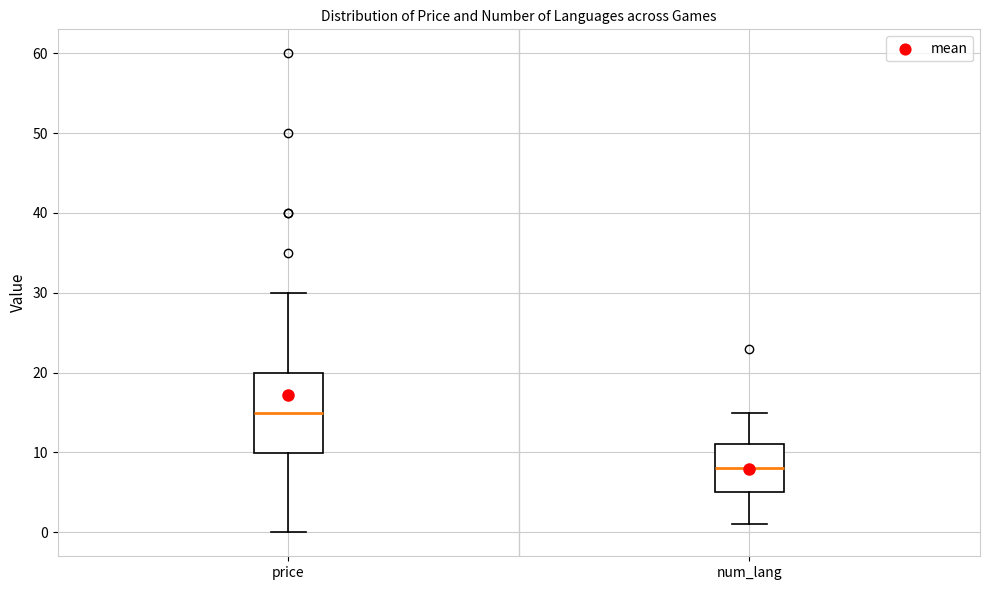

Reading left to right, transcribe this box plot: for each box, give where its median line is, the range the box spans, and where its two whiskers end, as read against the y-axis. The values are not printed on the chart, so give them approximately, as read against the axis.

price: median 15, box 10 to 20, whiskers 0 to 30
num_lang: median 8, box 5 to 11, whiskers 1 to 15